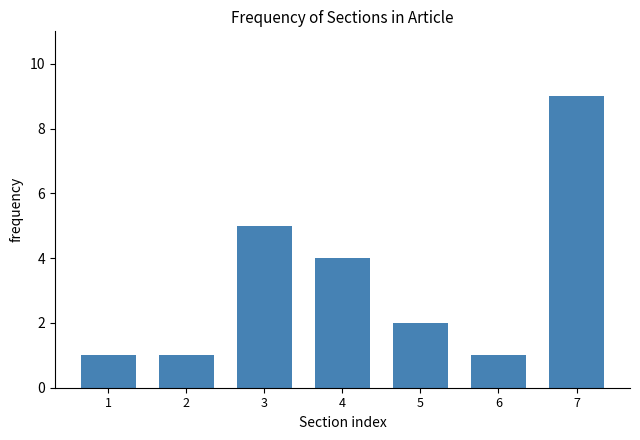

Reading right to left, transcribe all the data shown in this chart.

7=9	6=1	5=2	4=4	3=5	2=1	1=1